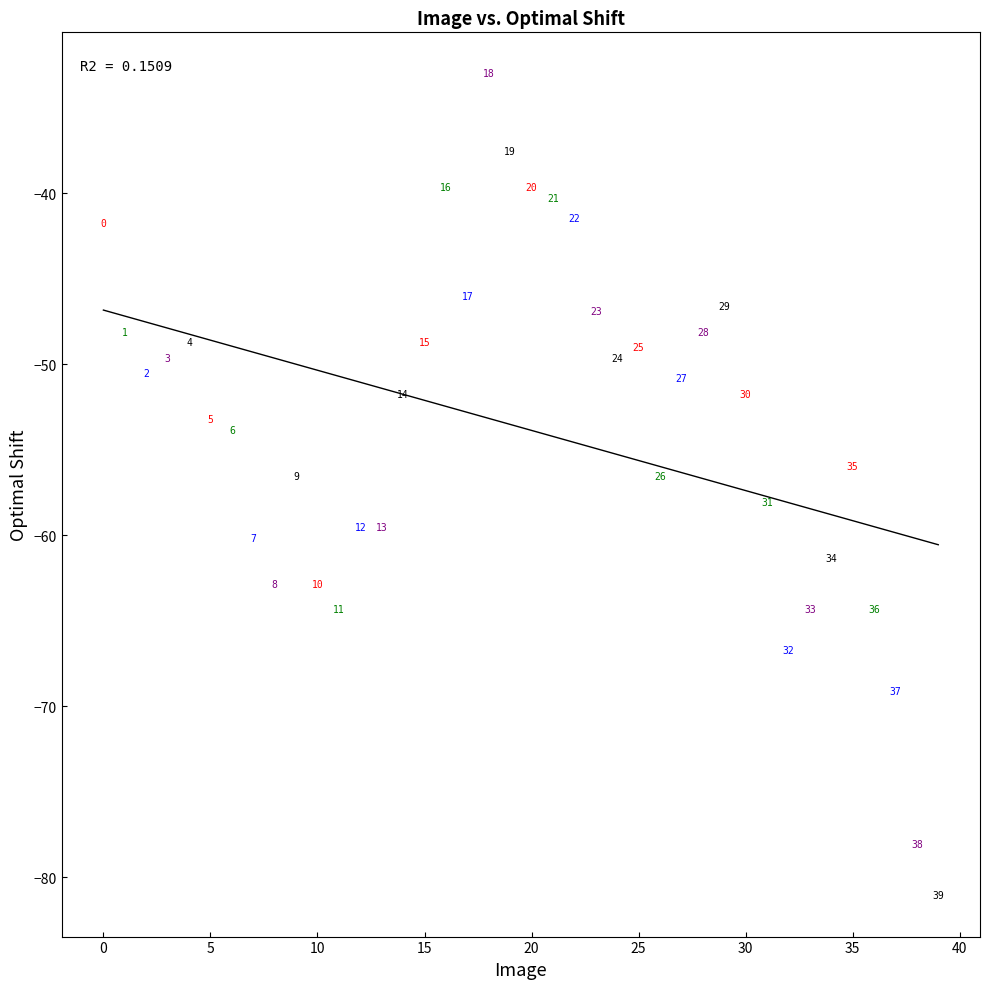

What is the range of Y values (max minus min)?

48.1